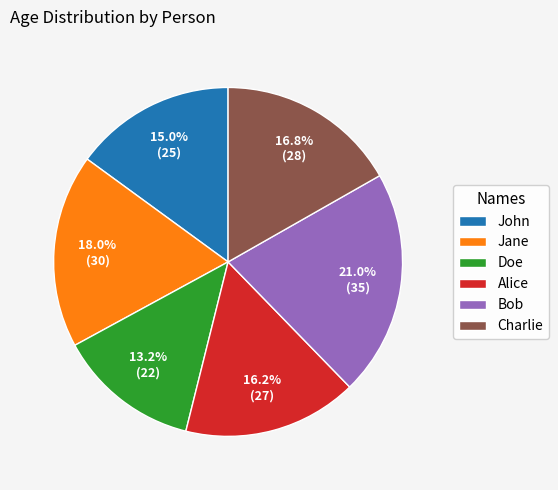

The John slice represents 15% of the pie. True or false?

True